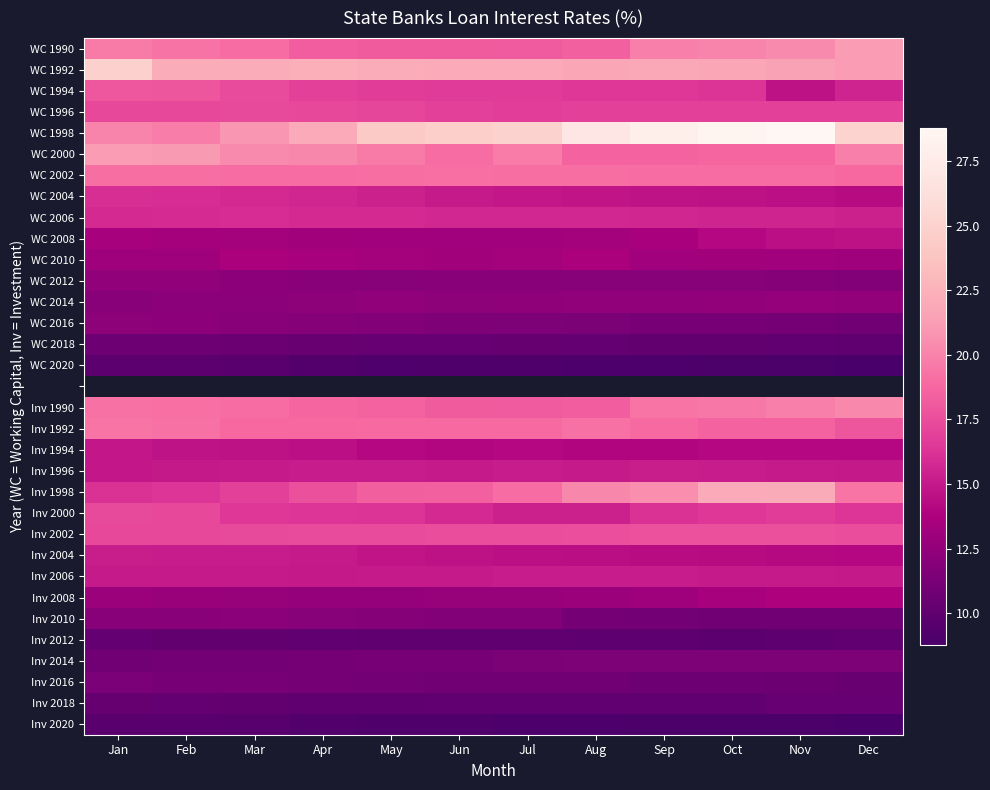

What is the maximum value shown in the chart?

28.8